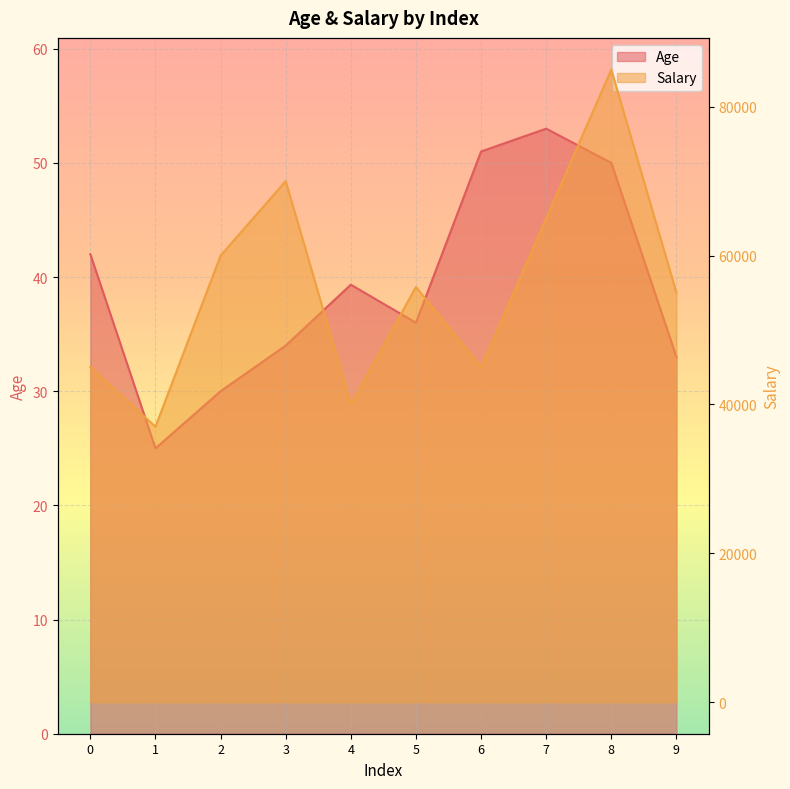

What is the spread (max minus min) of values at 7?

64947.0